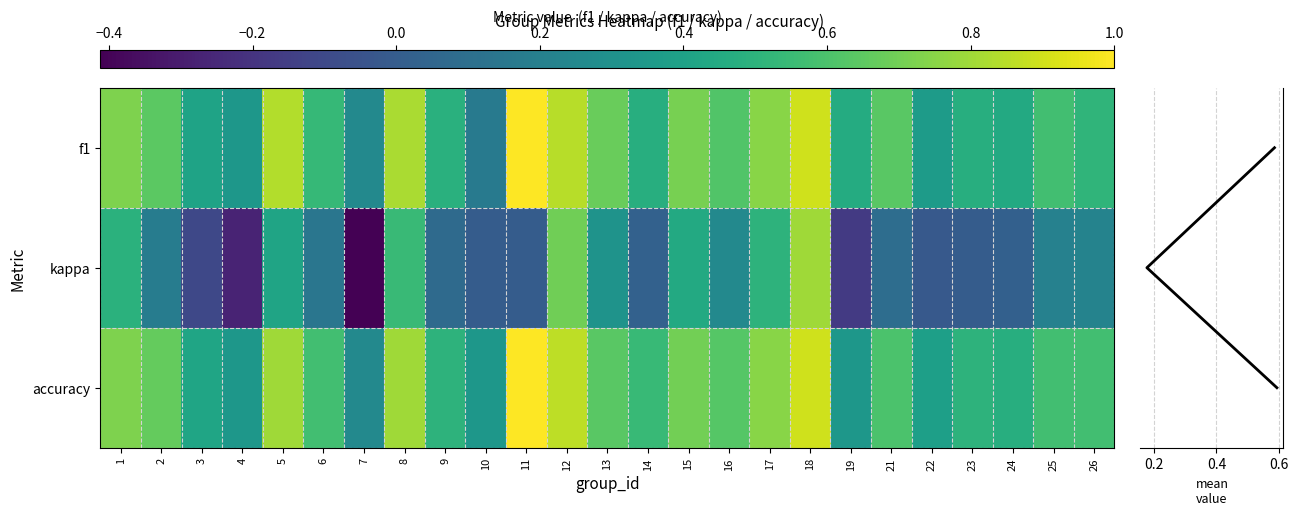

Reading left to right, extract all data points from this chart.

f1: 1=0.7	2=0.6	3=0.4	4=0.3	5=0.8	6=0.5	7=0.2	8=0.8	9=0.5	10=0.2	11=1.0	12=0.9	13=0.7	14=0.5	15=0.7	16=0.6	17=0.7	18=0.9	19=0.5	21=0.6	22=0.4	23=0.5	24=0.4	25=0.6	26=0.5
kappa: 1=0.5	2=0.2	3=-0.1	4=-0.3	5=0.4	6=0.1	7=-0.4	8=0.5	9=0.1	10=0.0	11=0.0	12=0.7	13=0.3	14=0.0	15=0.4	16=0.2	17=0.5	18=0.8	19=-0.2	21=0.1	22=-0.0	23=0.0	24=0.0	25=0.2	26=0.2
accuracy: 1=0.7	2=0.7	3=0.4	4=0.3	5=0.8	6=0.6	7=0.2	8=0.8	9=0.5	10=0.3	11=1.0	12=0.9	13=0.6	14=0.5	15=0.7	16=0.6	17=0.8	18=0.9	19=0.3	21=0.6	22=0.4	23=0.5	24=0.5	25=0.6	26=0.6